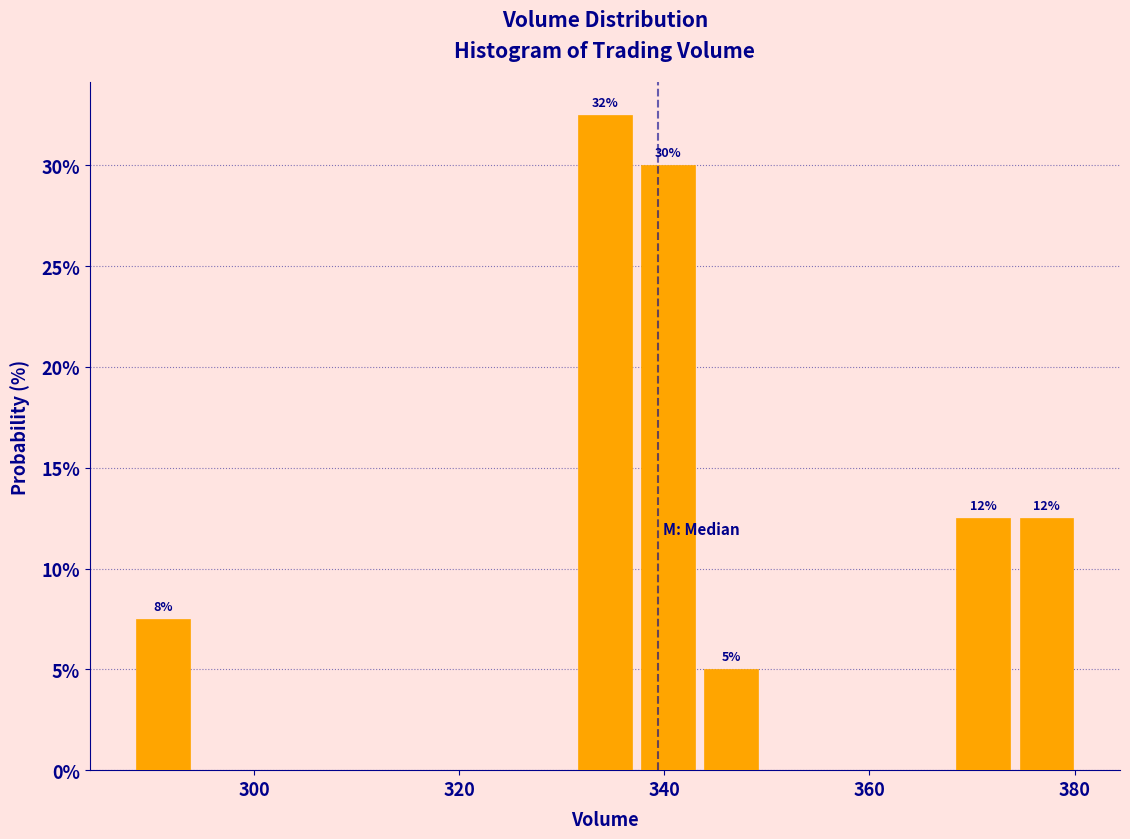

Read against the x-axis, roughly where is the centre of the tallest bar?

334